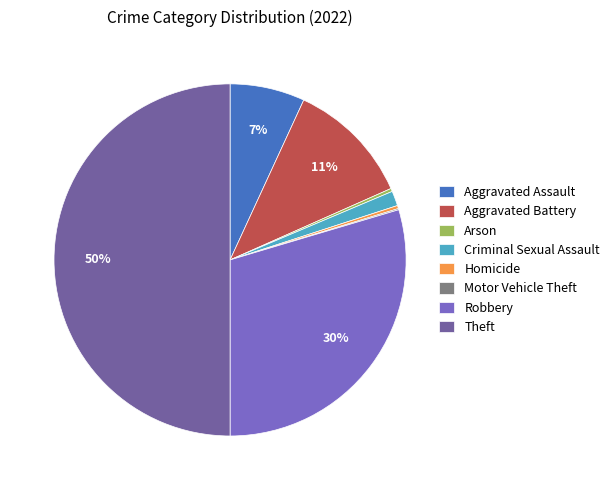

What is the ratio of the value at Theft to the value at Homicide?

176.0